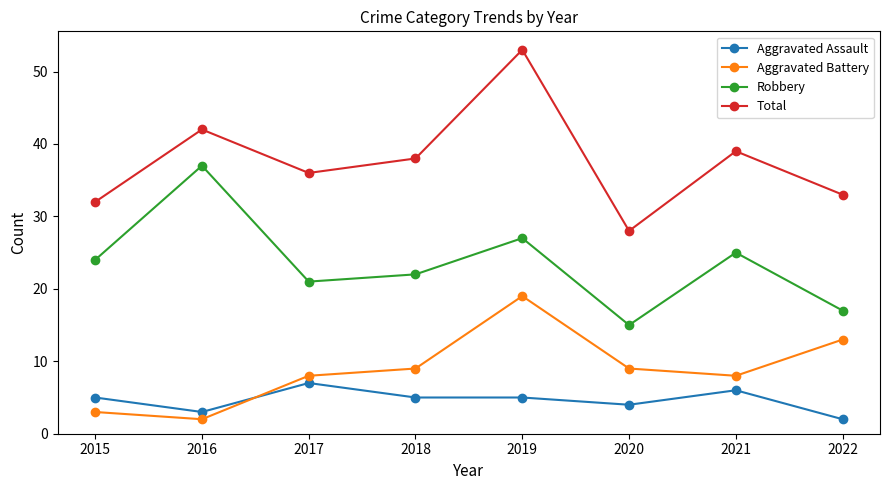

What is the difference between the second highest and minimum values in the Robbery series?

12